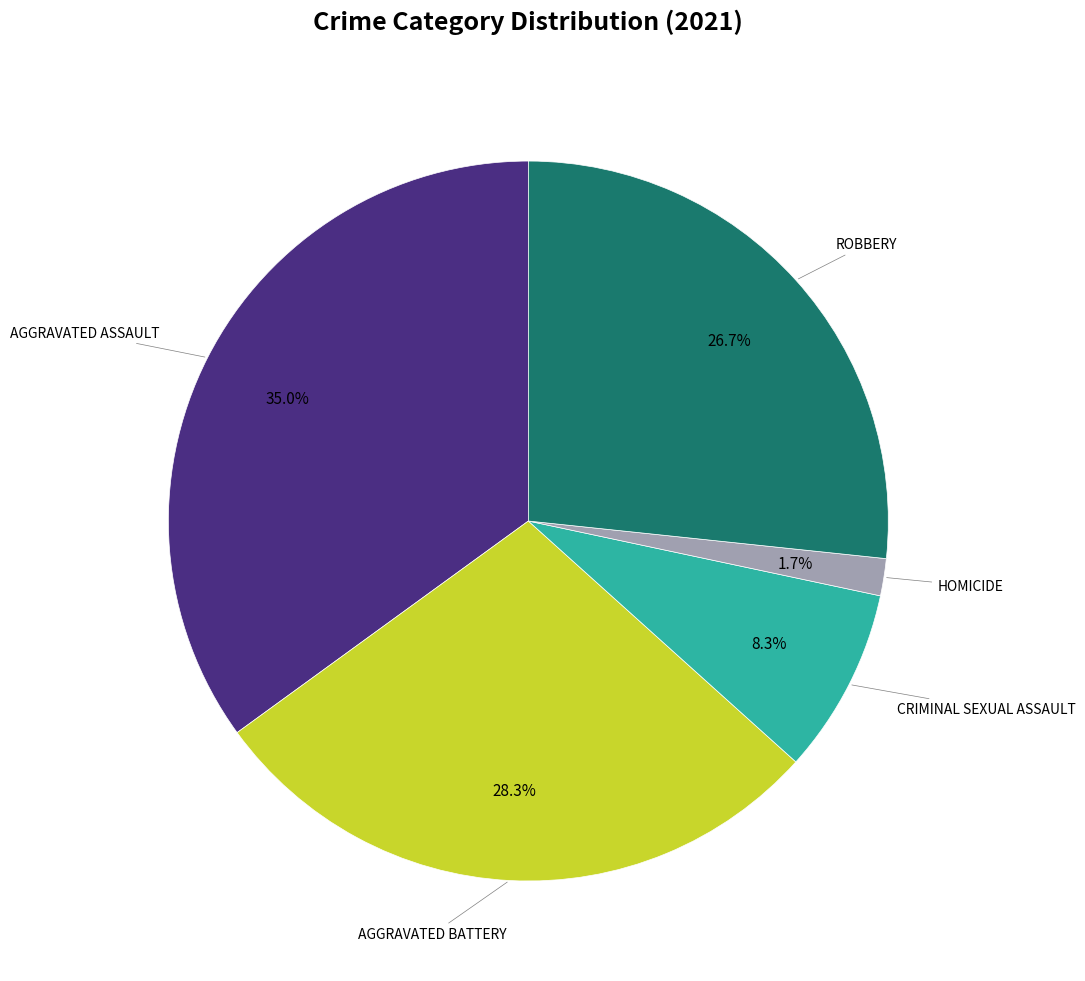

Does any single category account for the majority?

No